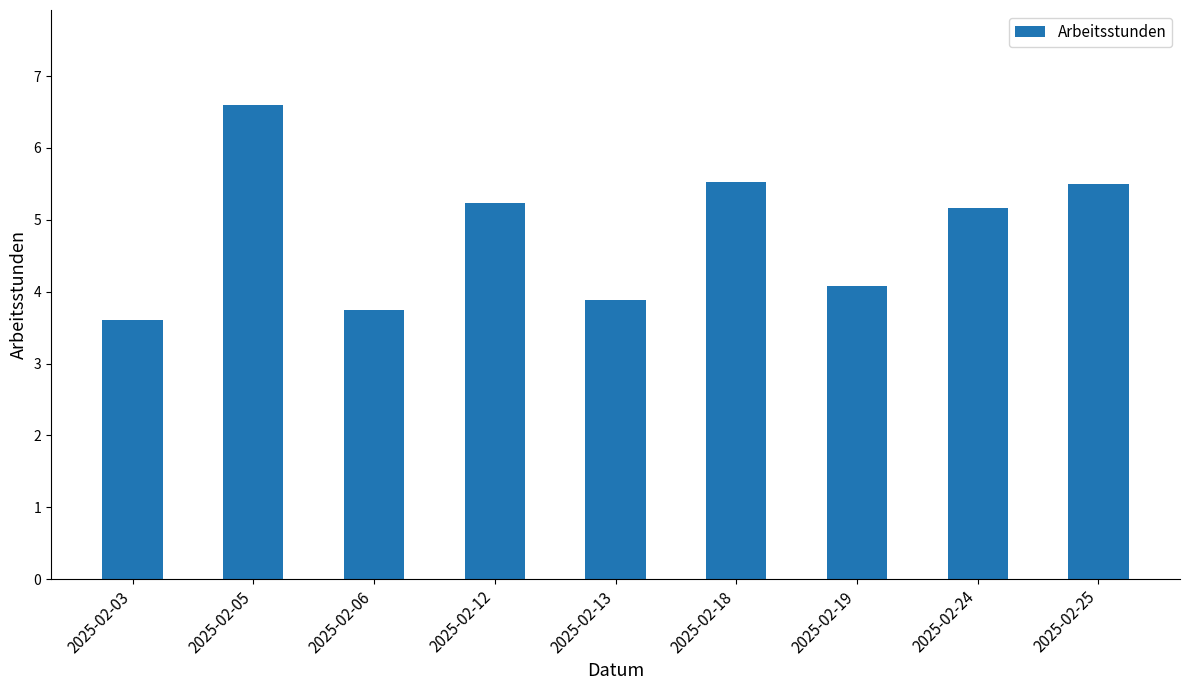

What is the smallest value displayed?

3.6